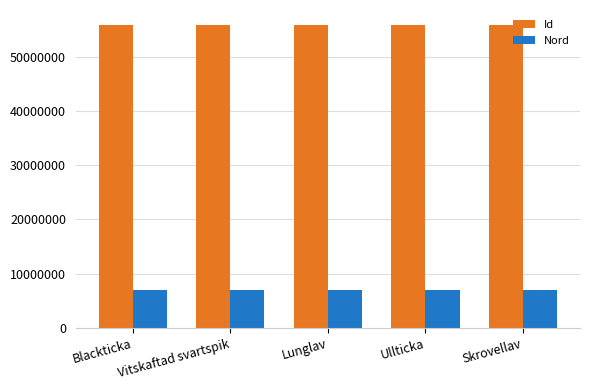

Where does the Id series first go above 55773463?

Vitskaftad svartspik